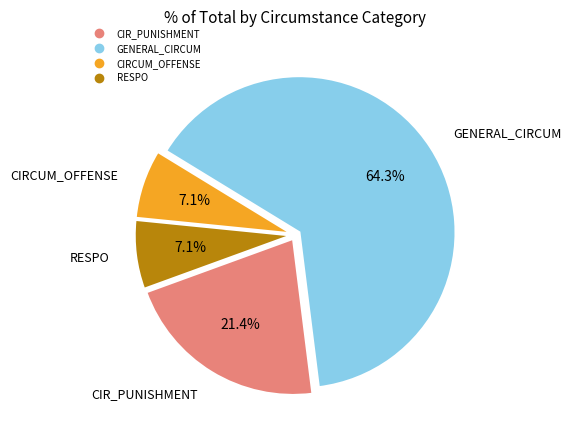

Is there a majority slice in this chart?

Yes